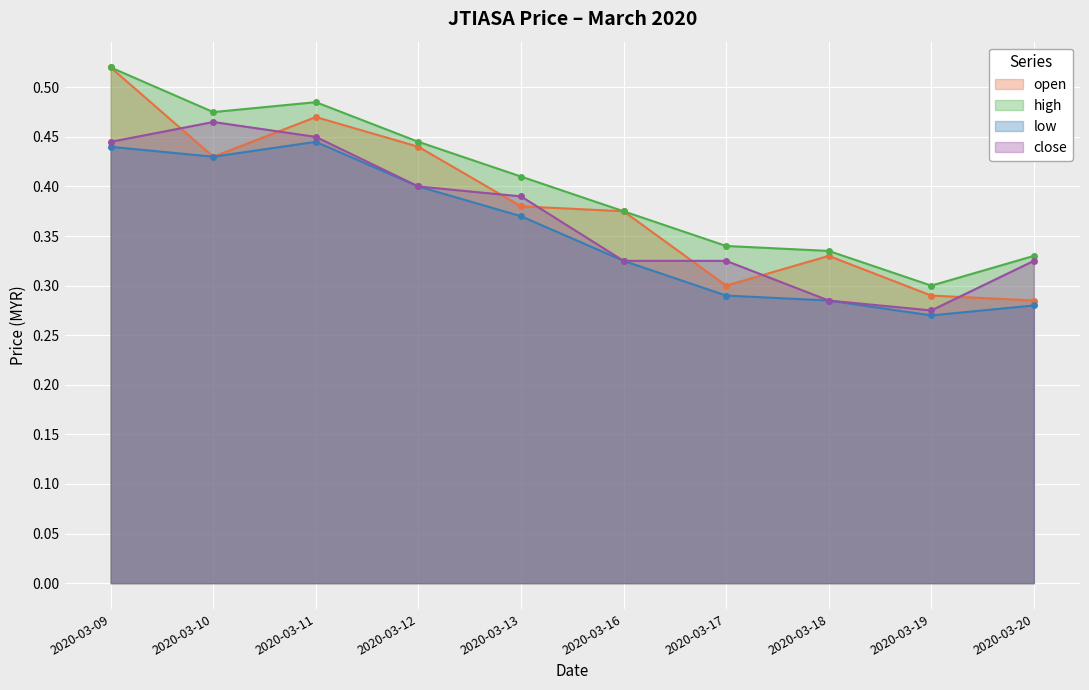

Does the chart display data point markers on the line(s)?

Yes